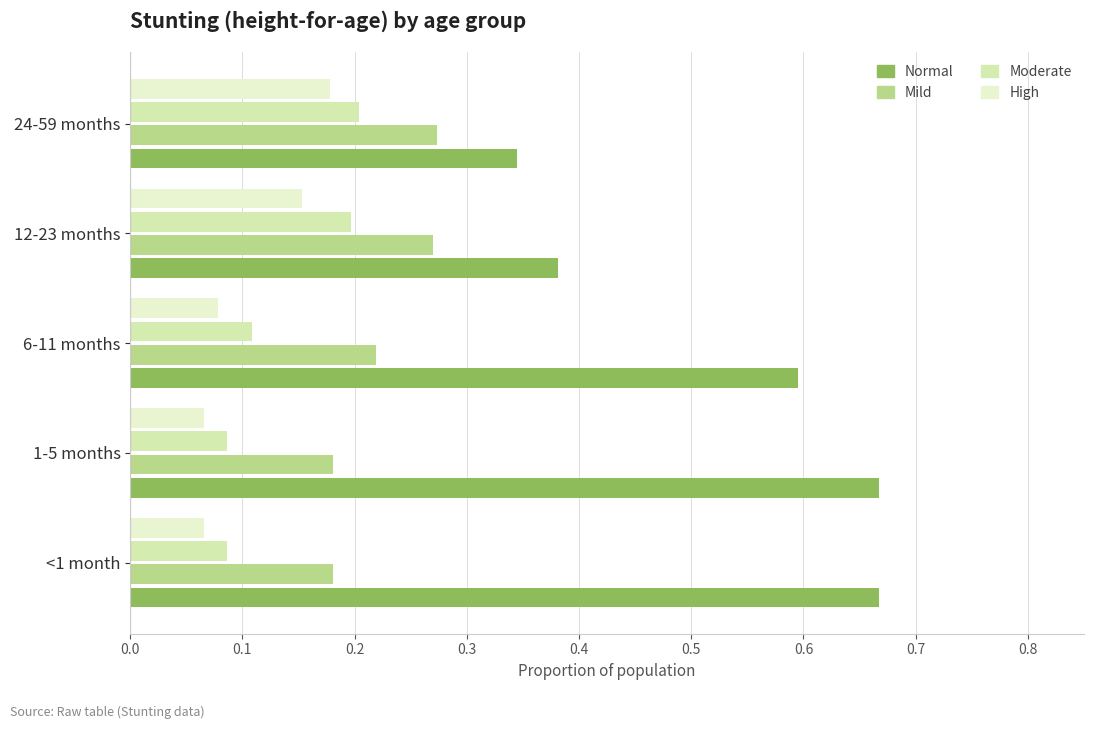

Reading left to right, what are all the values shown in this chart?

Normal: 0.7	0.7	0.6	0.4	0.3
Mild: 0.2	0.2	0.2	0.3	0.3
Moderate: 0.1	0.1	0.1	0.2	0.2
High: 0.1	0.1	0.1	0.2	0.2